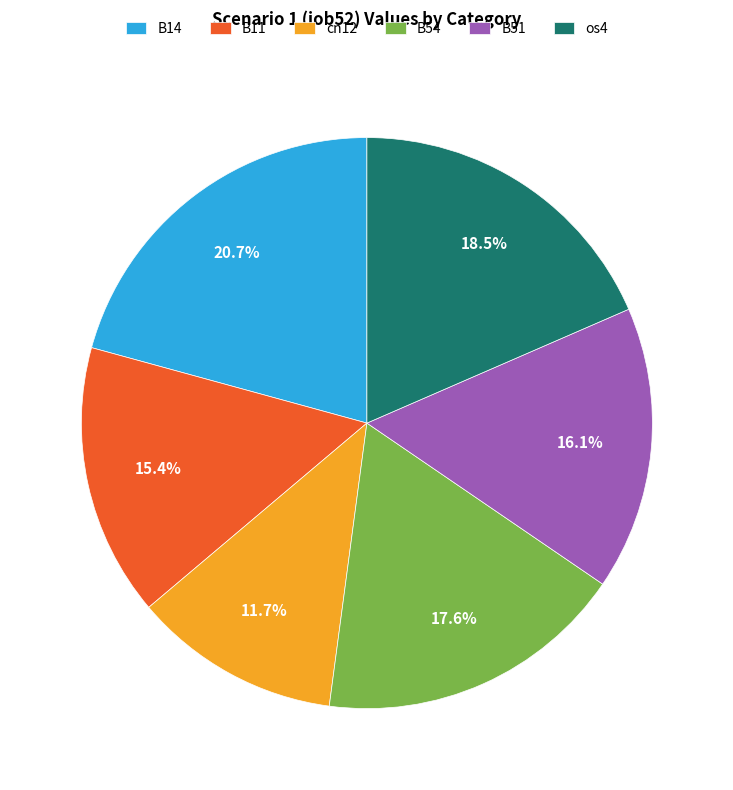

Is the sum of B54 and B11 greater than half?

No